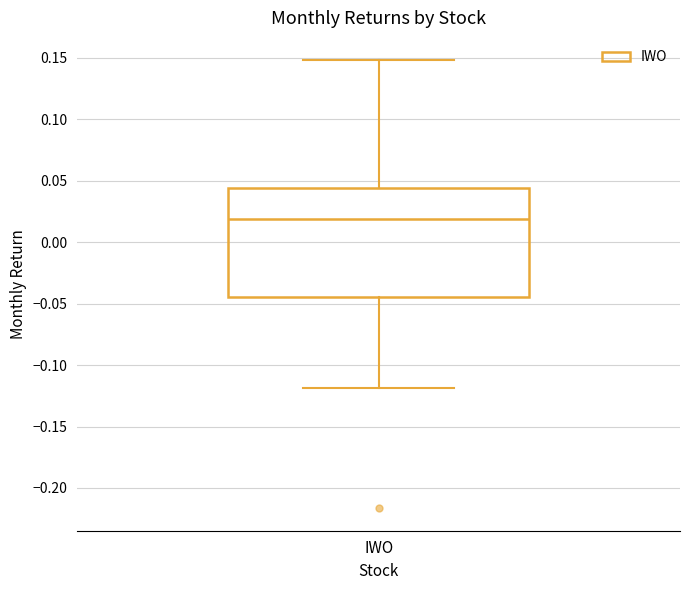

Where does the median line of the box for IWO sit on the y-axis? The values are not printed on the chart, so give them approximately, as read against the axis.

0.020